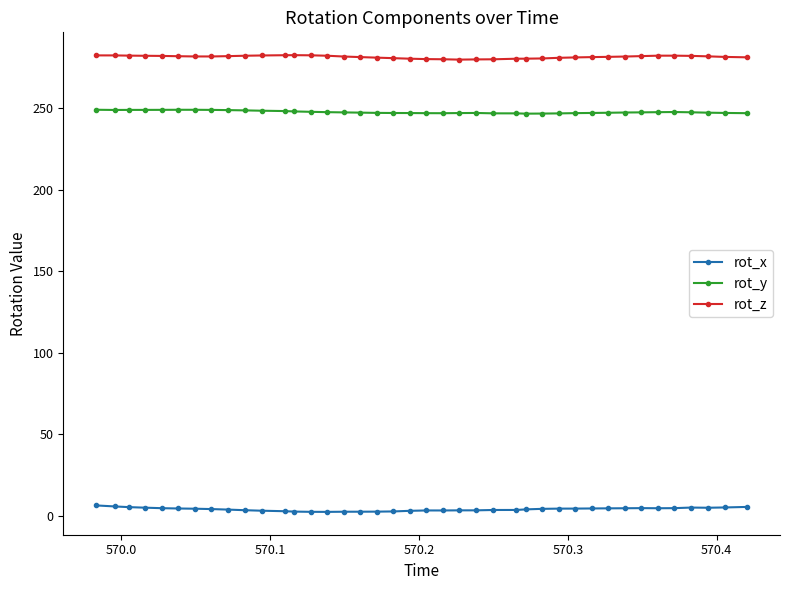

What is the smallest value displayed?

2.3